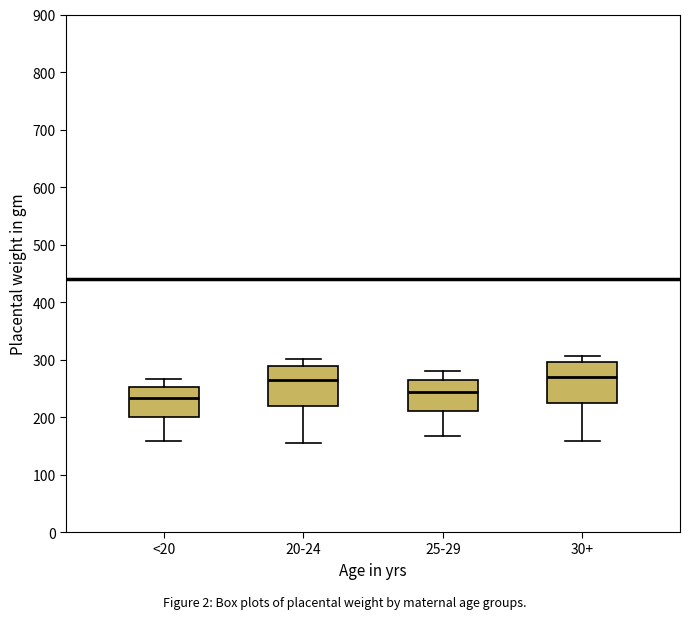

Reading left to right, read every box against the y-axis: the position of its median line, the range the box covers, and the ends of its whiskers. The values are not printed on the chart, so give them approximately, as read against the axis.

<20: median 230, box 200 to 250, whiskers 160 to 270
20-24: median 260, box 220 to 290, whiskers 150 to 300
25-29: median 240, box 210 to 260, whiskers 170 to 280
30+: median 270, box 220 to 300, whiskers 160 to 310